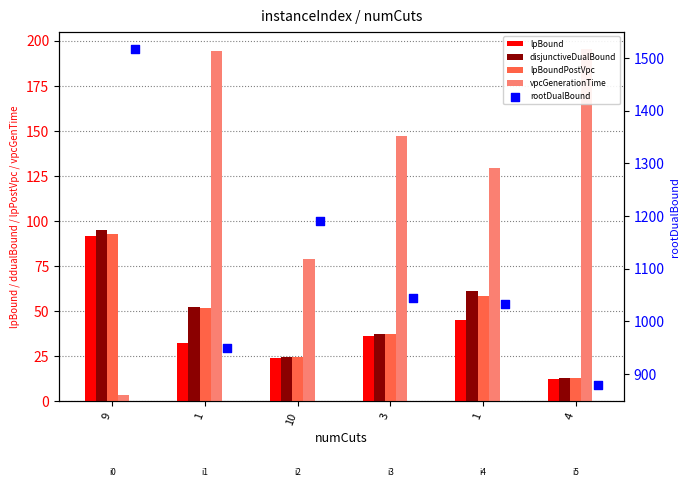

What are all the series names shown in the legend?

lpBound, disjunctiveDualBound, lpBoundPostVpc, vpcGenerationTime, rootDualBound